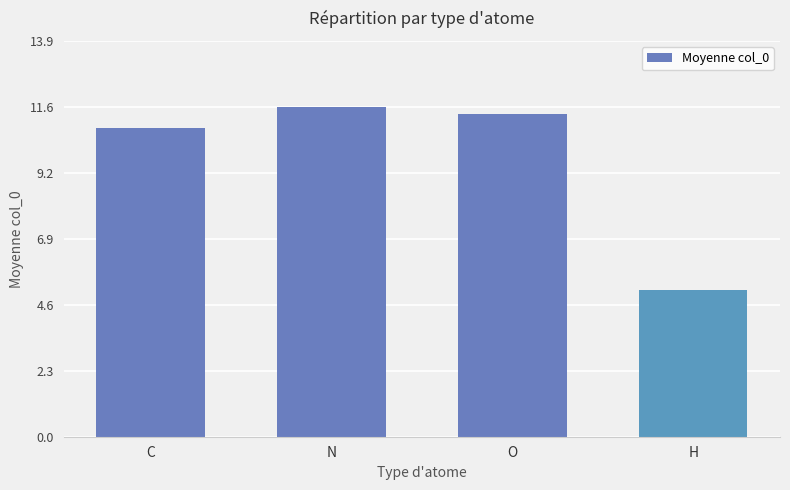

How many values are below 11?

2